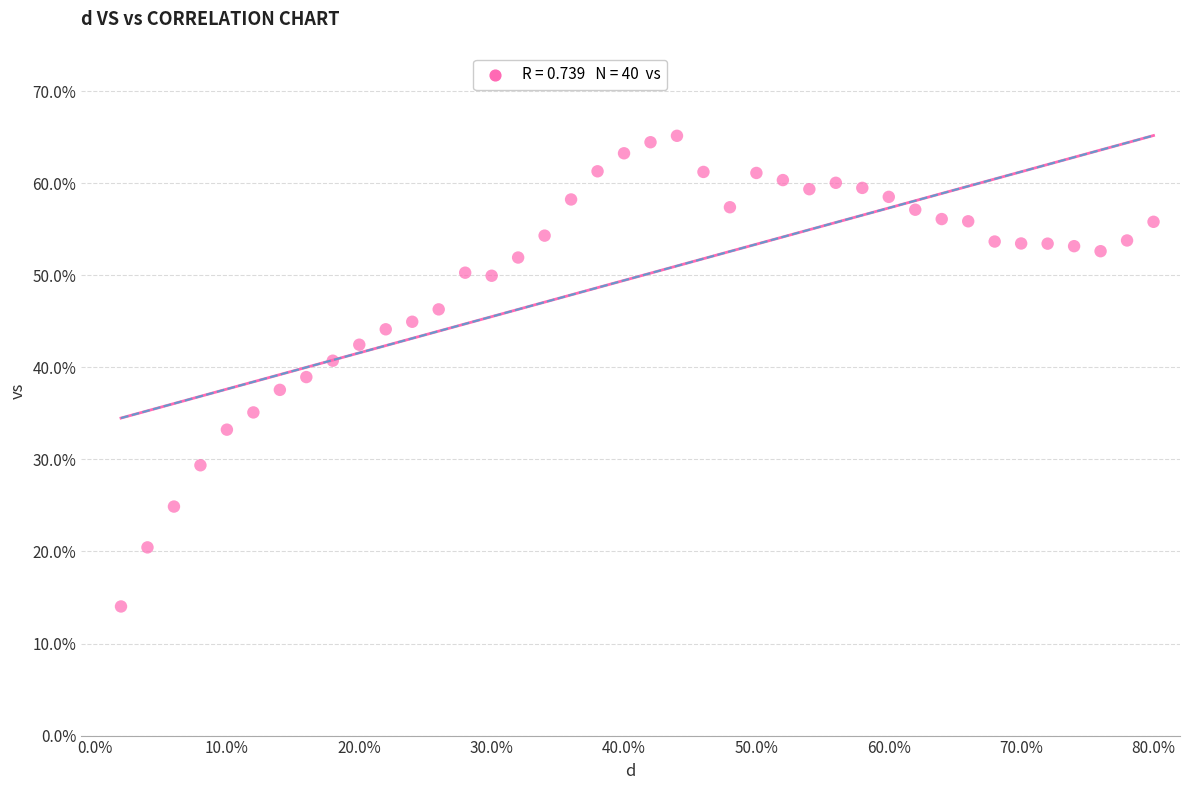

What is the range of X values (max minus min)?

0.8